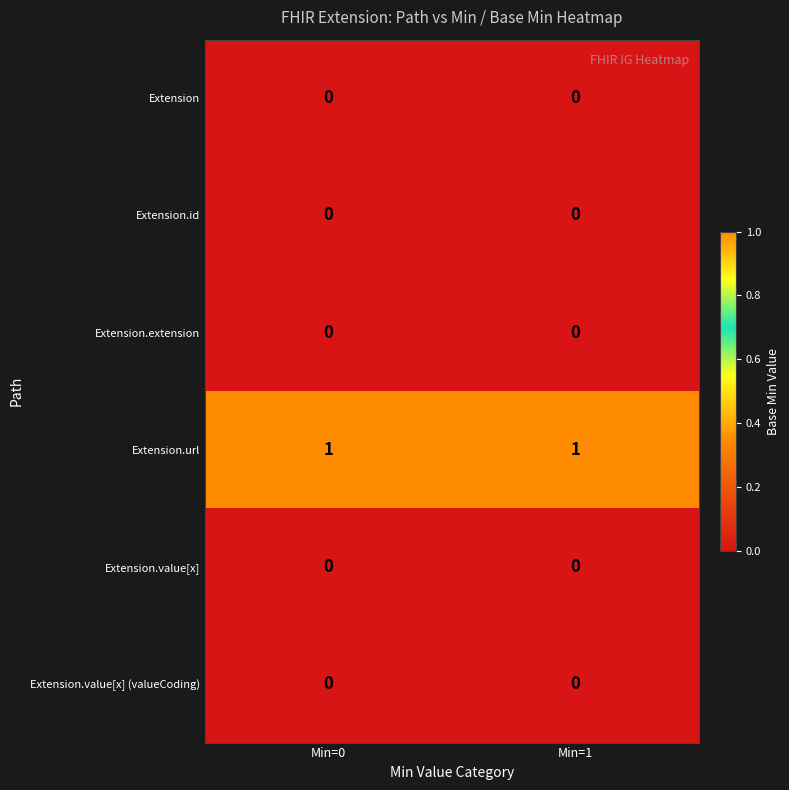

Which series has the largest total across all categories?

Extension.url